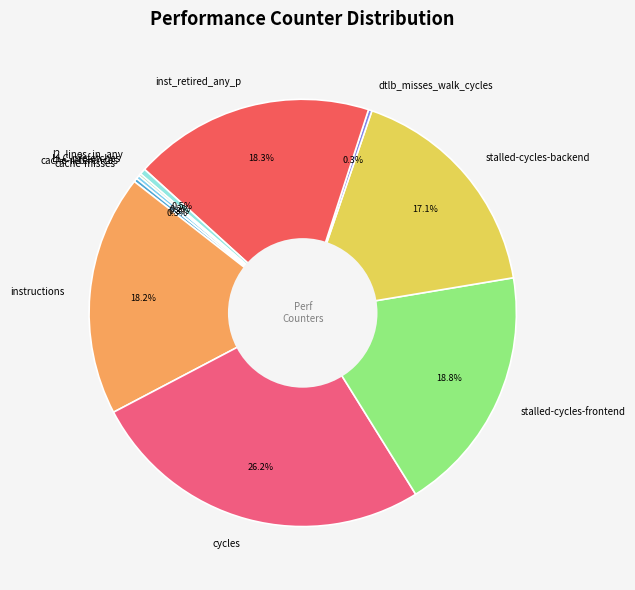

Does l2_lines_in_any account for over 50% of the chart?

No